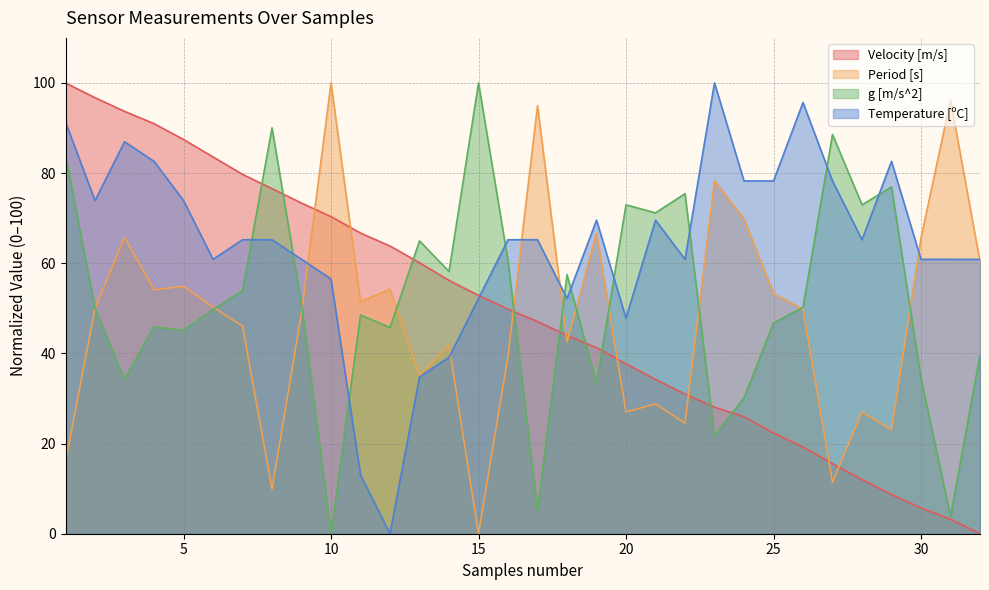

At which category does g [m/s^2] reach its first local valley?

3